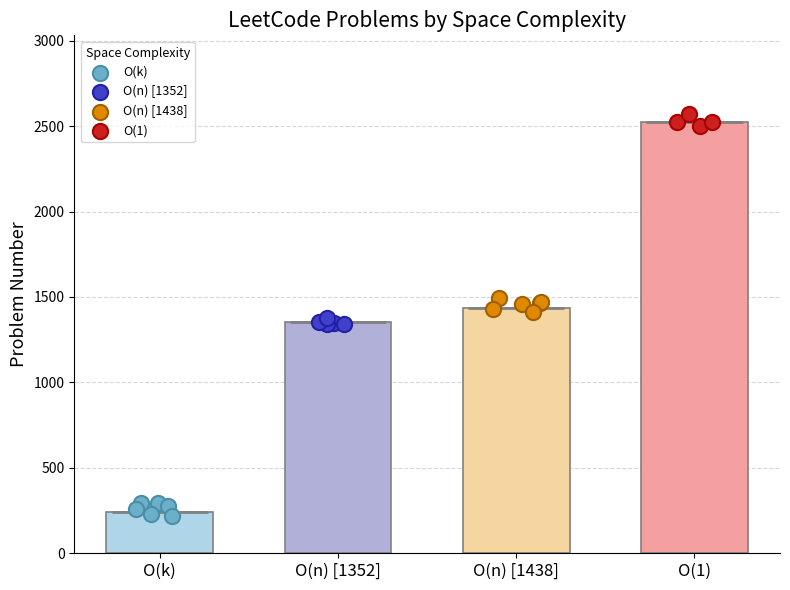

What is the change in value from O(k) to O(1)?

+2287